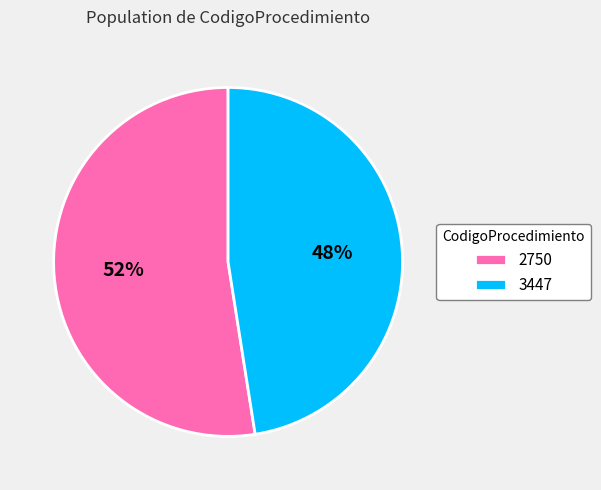

Which category has the biggest portion of the pie?

2750